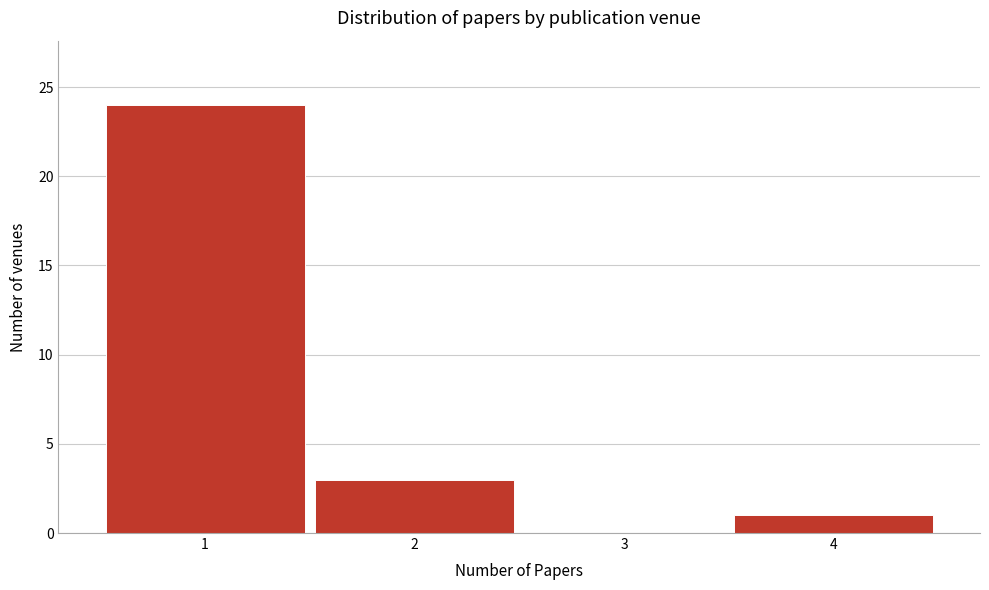

How tall is the bar that spans 3.5 to 4.5 on the x-axis? The values are not printed on the chart, so give them approximately, as read against the axis.

1